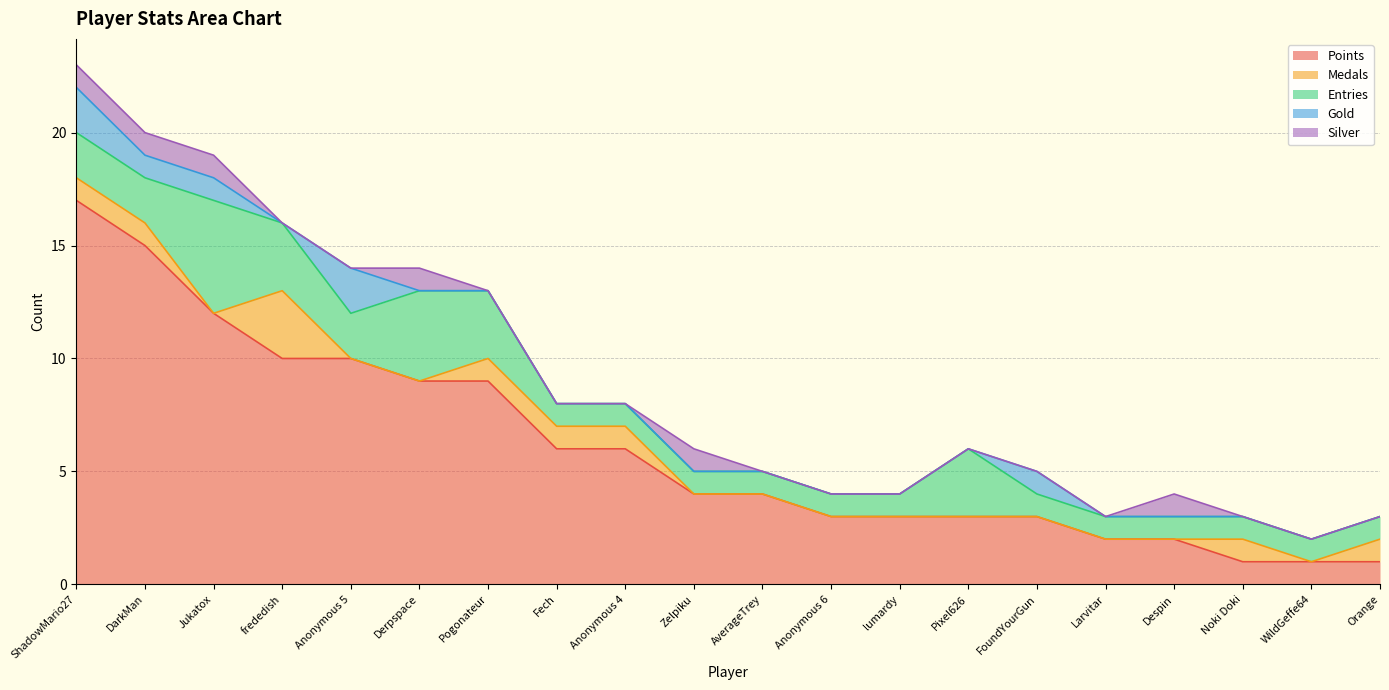

Reading left to right, what are all the values shown in this chart?

Points: ShadowMario27=17	DarkMan=15	Jukatox=12	frededish=10	Anonymous 5=10	Derpspace=9	Pogonateur=9	Fech=6	Anonymous 4=6	Zelpiku=4	AverageTrey=4	Anonymous 6=3	lumardy=3	Pixel626=3	FoundYourGun=3	Larvitar=2	Despin=2	Noki Doki=1	WildGeffe64=1	Orange=1
Medals: ShadowMario27=1	DarkMan=1	Jukatox=0	frededish=3	Anonymous 5=0	Derpspace=0	Pogonateur=1	Fech=1	Anonymous 4=1	Zelpiku=0	AverageTrey=0	Anonymous 6=0	lumardy=0	Pixel626=0	FoundYourGun=0	Larvitar=0	Despin=0	Noki Doki=1	WildGeffe64=0	Orange=1
Entries: ShadowMario27=2	DarkMan=2	Jukatox=5	frededish=3	Anonymous 5=2	Derpspace=4	Pogonateur=3	Fech=1	Anonymous 4=1	Zelpiku=1	AverageTrey=1	Anonymous 6=1	lumardy=1	Pixel626=3	FoundYourGun=1	Larvitar=1	Despin=1	Noki Doki=1	WildGeffe64=1	Orange=1
Gold: ShadowMario27=2	DarkMan=1	Jukatox=1	frededish=0	Anonymous 5=2	Derpspace=0	Pogonateur=0	Fech=0	Anonymous 4=0	Zelpiku=0	AverageTrey=0	Anonymous 6=0	lumardy=0	Pixel626=0	FoundYourGun=1	Larvitar=0	Despin=0	Noki Doki=0	WildGeffe64=0	Orange=0
Silver: ShadowMario27=1	DarkMan=1	Jukatox=1	frededish=0	Anonymous 5=0	Derpspace=1	Pogonateur=0	Fech=0	Anonymous 4=0	Zelpiku=1	AverageTrey=0	Anonymous 6=0	lumardy=0	Pixel626=0	FoundYourGun=0	Larvitar=0	Despin=1	Noki Doki=0	WildGeffe64=0	Orange=0